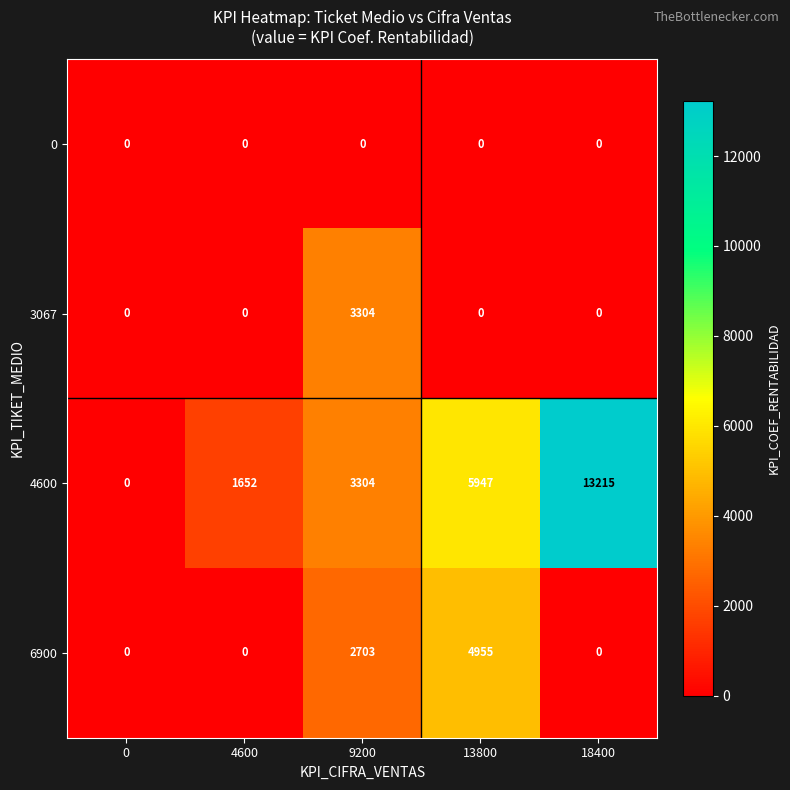

What is the total value across all series at 4600?

1652